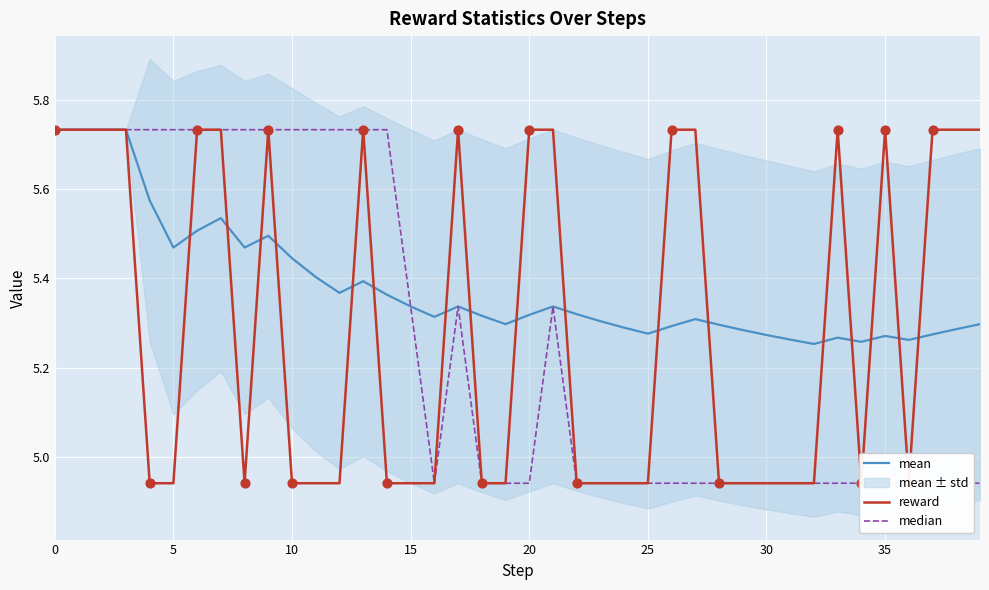

Is the value of mean at 27 greater than the value of reward at 18?

Yes